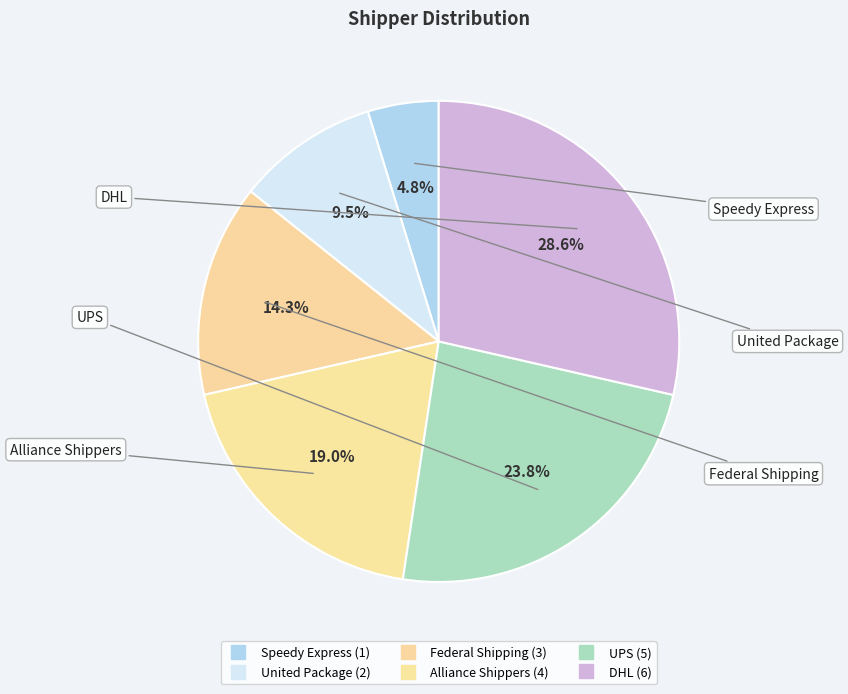

Count the number of slices in the pie.

6